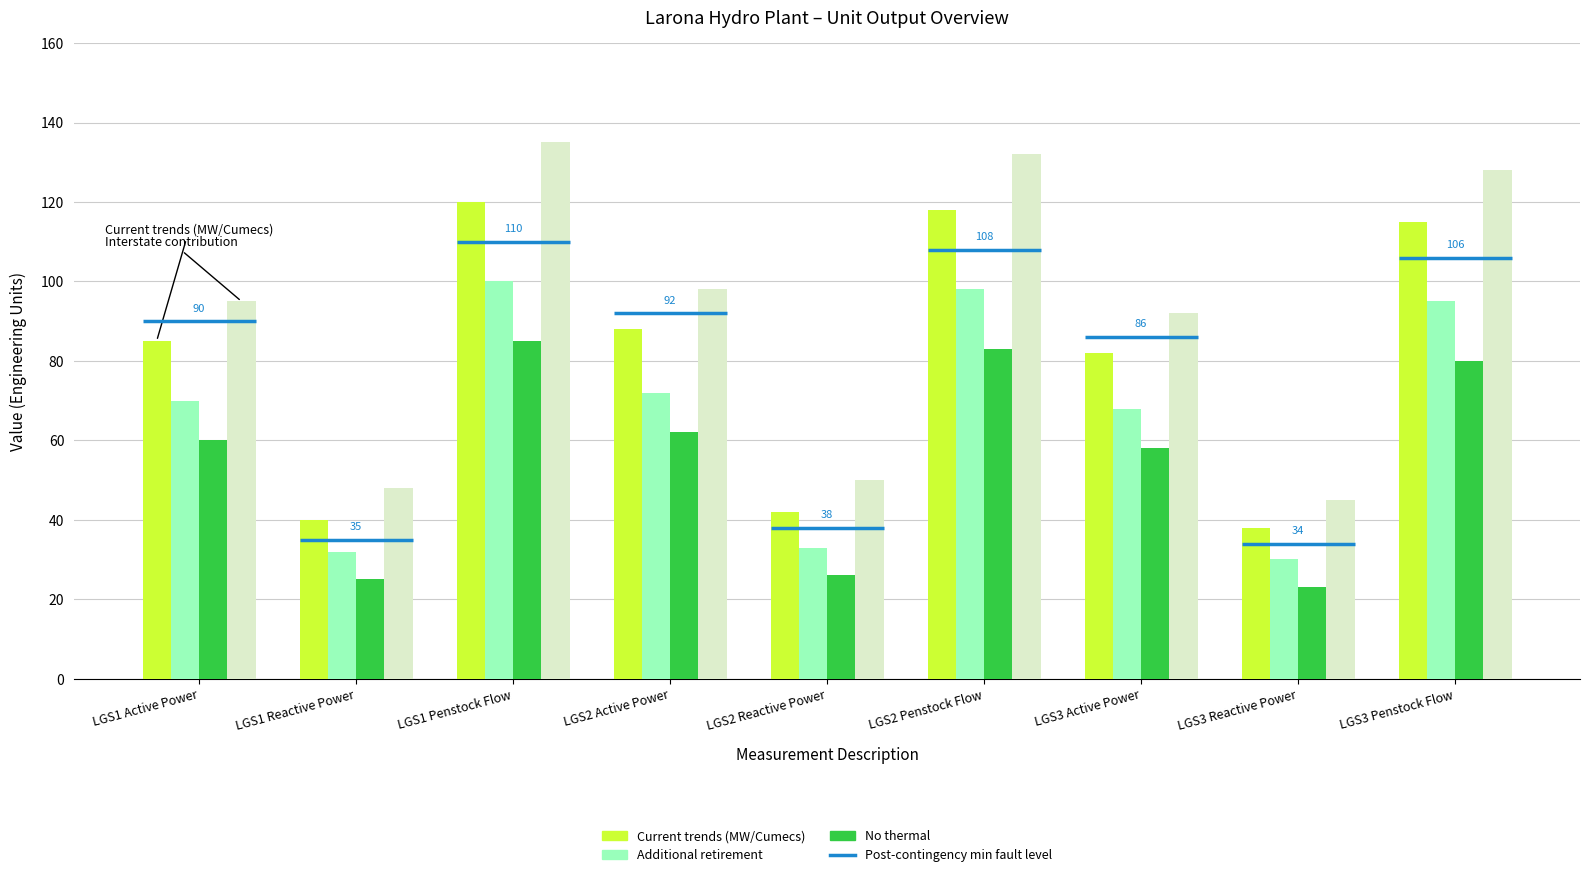

What is the difference between the highest and lowest values at LGS1 Active Power?

35